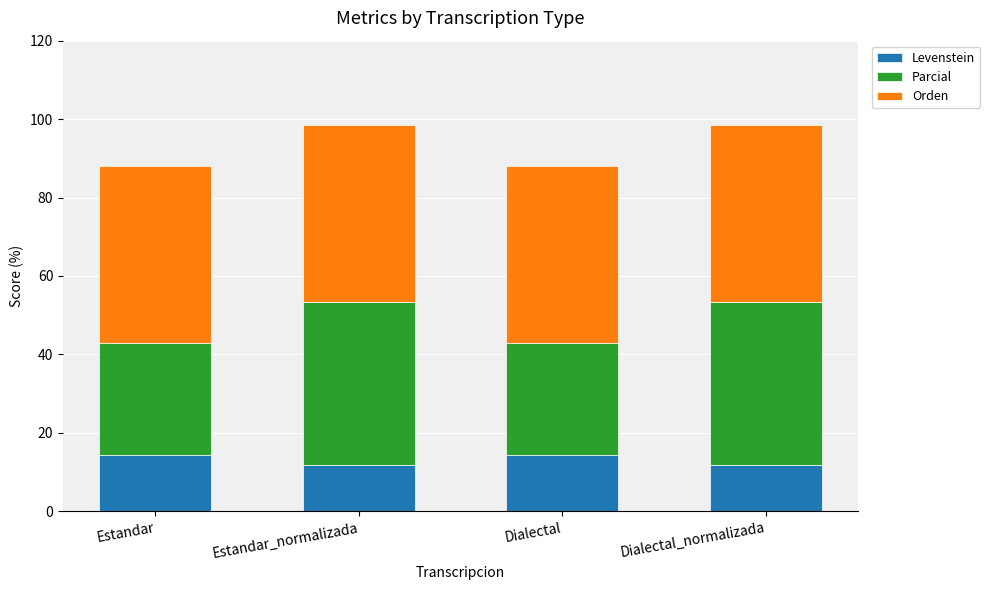

What is the difference between the maximum and minimum values in the Levenstein series?

2.5